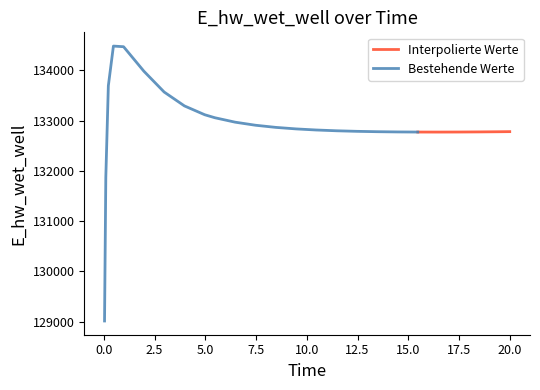

What position from the left is 10.46875?

15